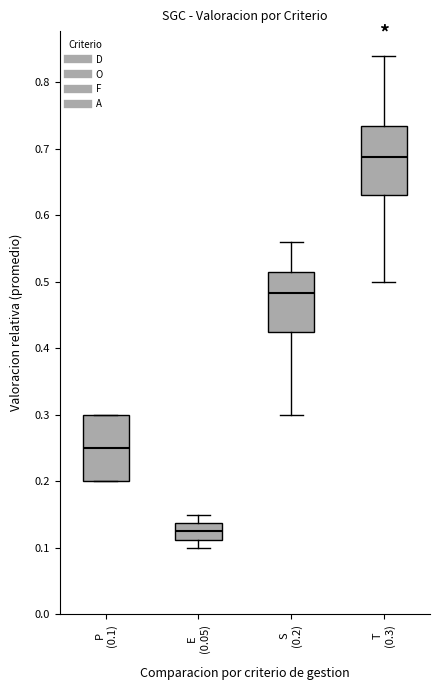

Which box has the highest median line?

T (0.3)